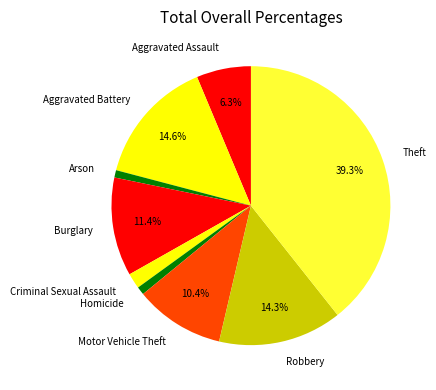

Between Arson and Criminal Sexual Assault, which is larger?

Criminal Sexual Assault